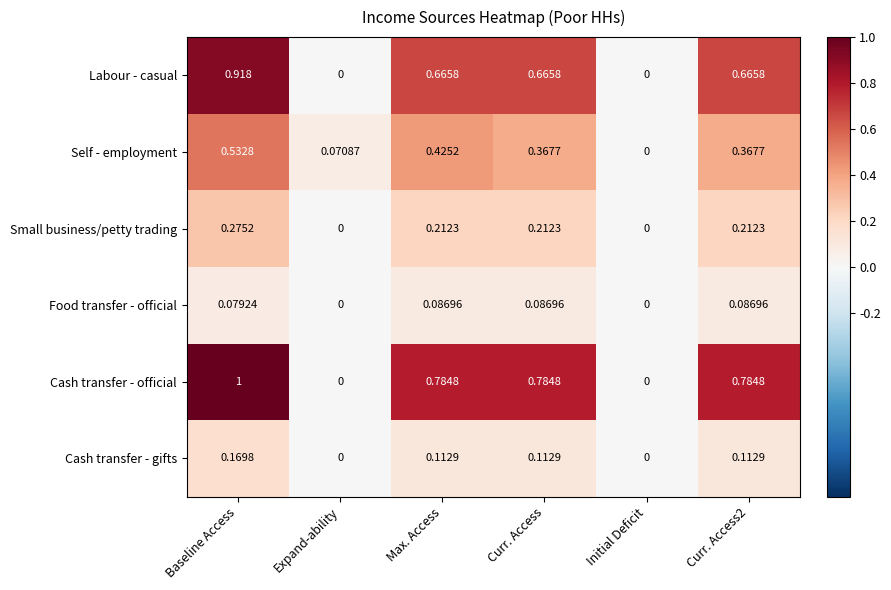

At which label does Self - employment reach its peak?

Baseline Access